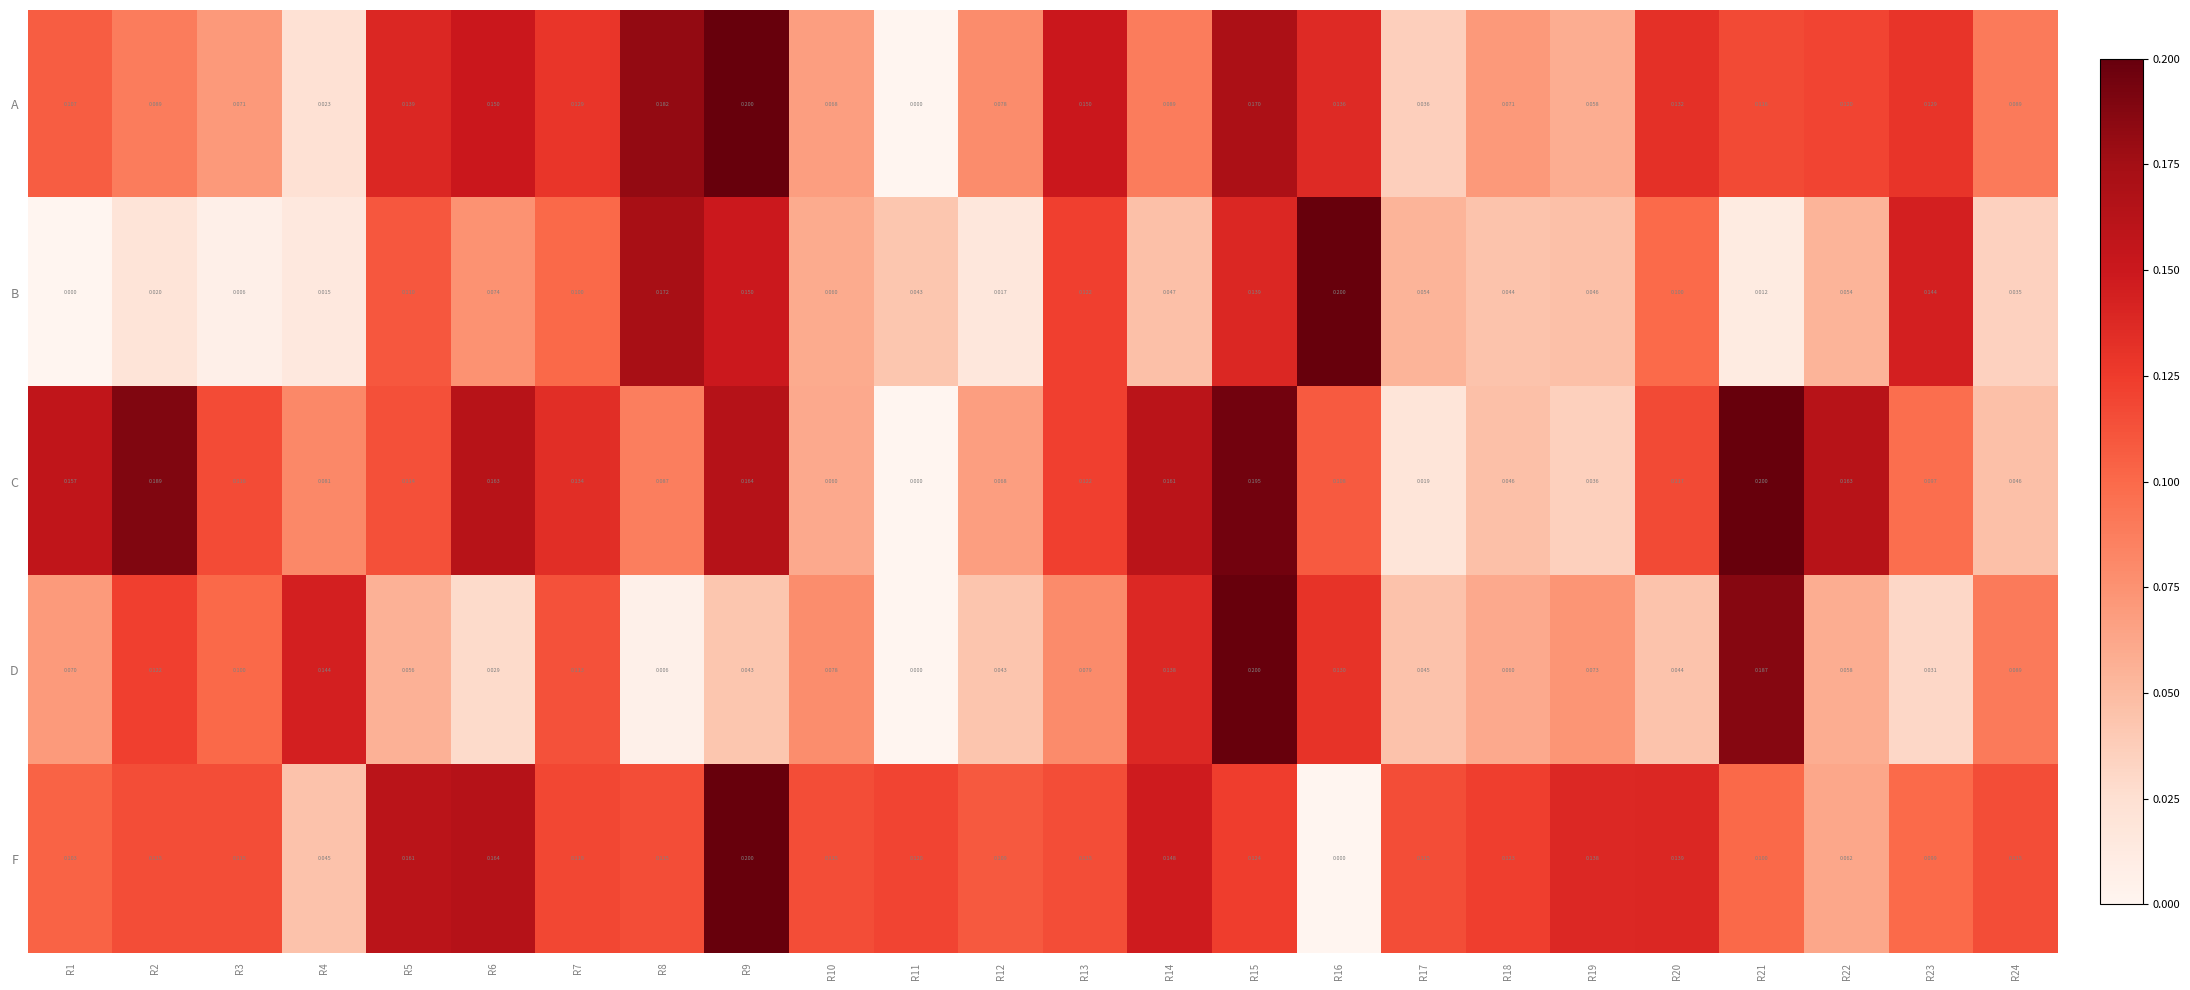

At which category is the sum across all series the highest?

R15